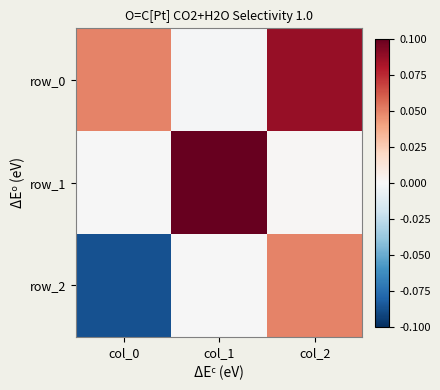

Reading left to right, transcribe all the data shown in this chart.

row_0: 0.0	-0.0	0.1
row_1: -0.0	0.1	0.0
row_2: -0.1	-0.0	0.0